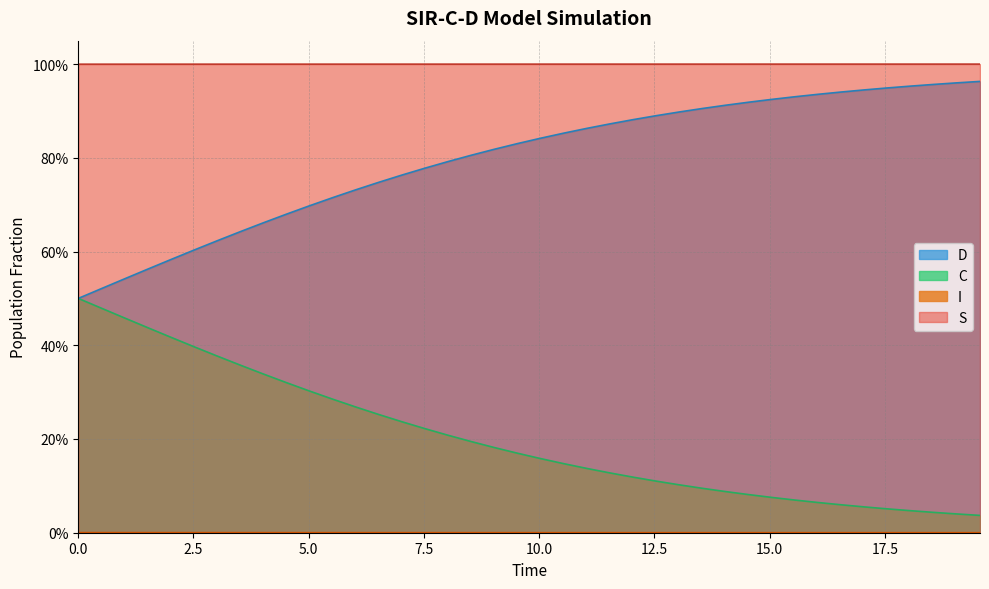

At how many categories does at least one series exceed 0?

40